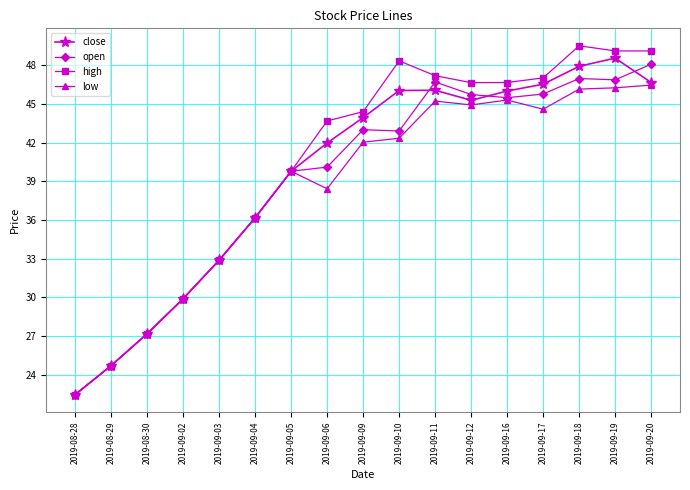

Rank the series at 2019-09-09 from lowest to highest value.

low, open, close, high